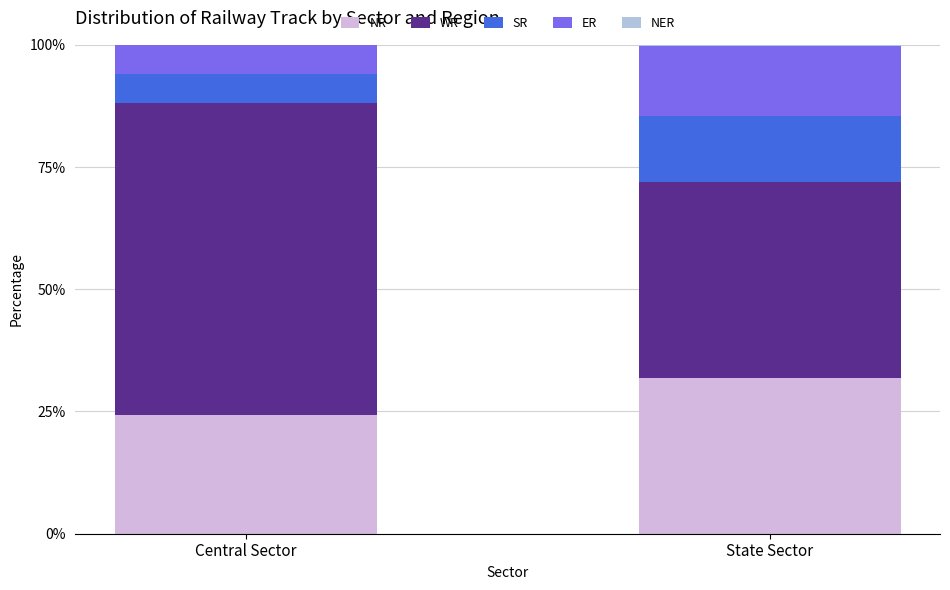

Count the number of categories in the chart.

2